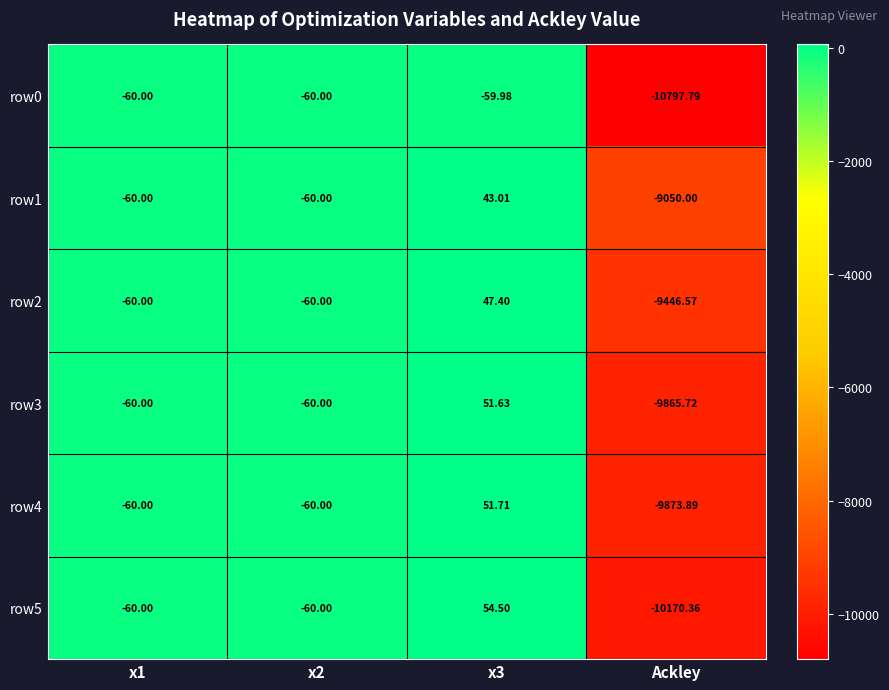

At x3, list the series in order from smallest to largest.

row0, row1, row2, row3, row4, row5